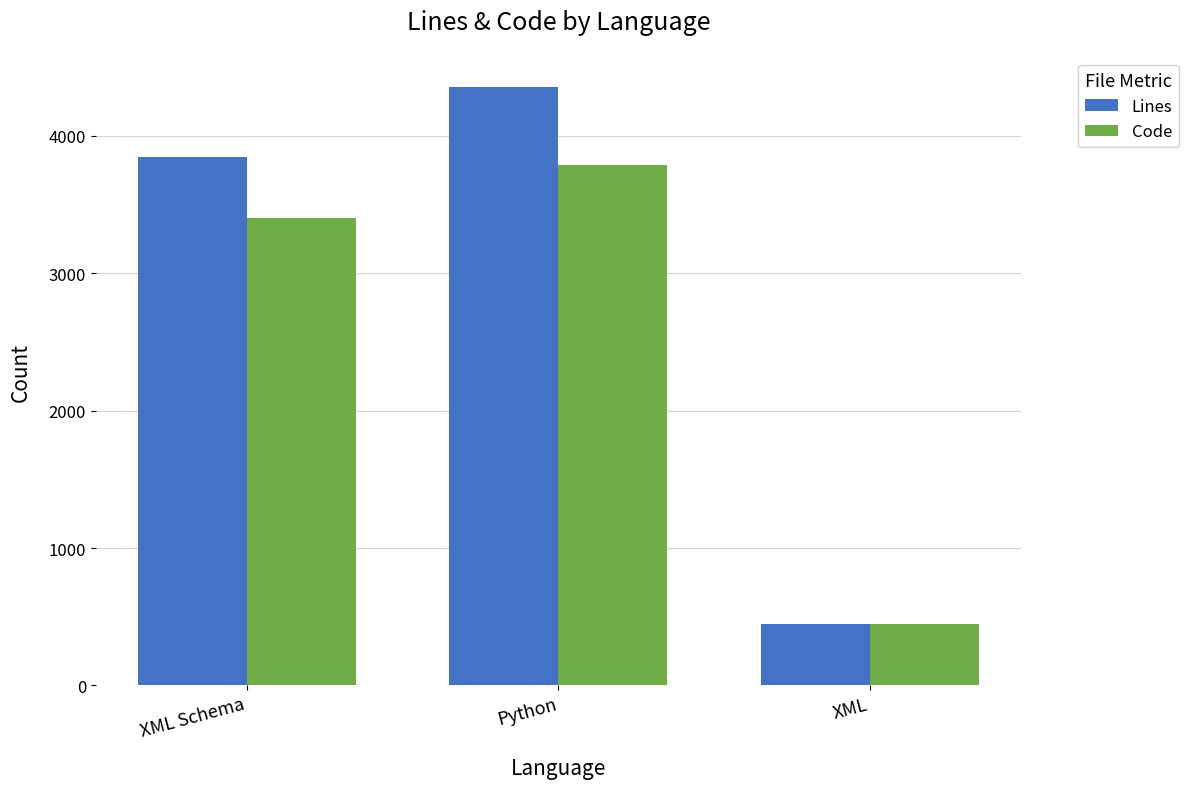

Rank the series by their maximum value, from highest to lowest.

Lines, Code